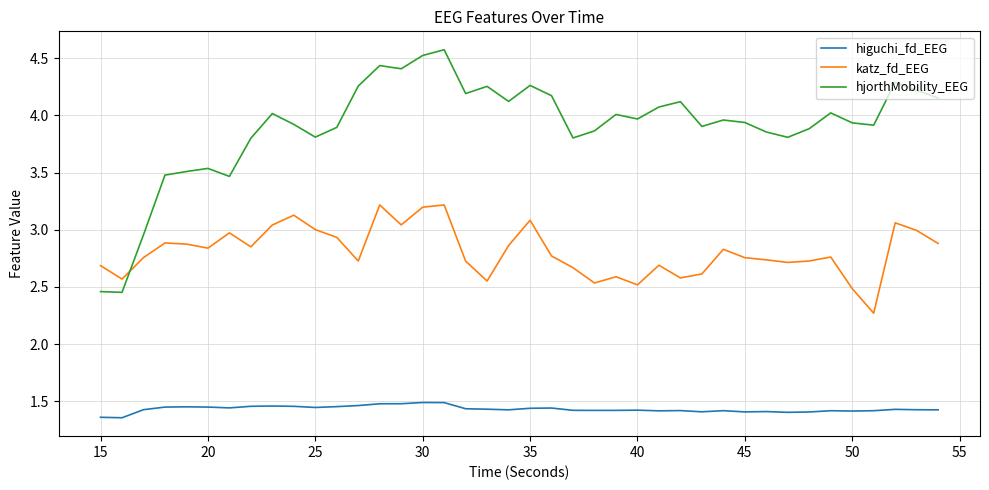

Rank the series by their maximum value, from lowest to highest.

higuchi_fd_EEG, katz_fd_EEG, hjorthMobility_EEG